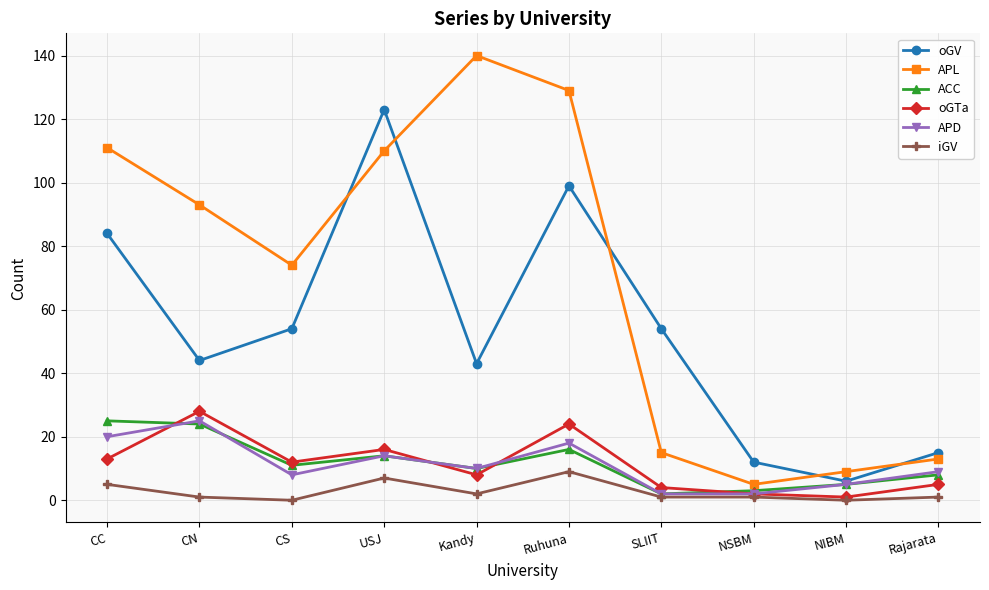

What is the difference between the second highest and second lowest values in the APL series?

120